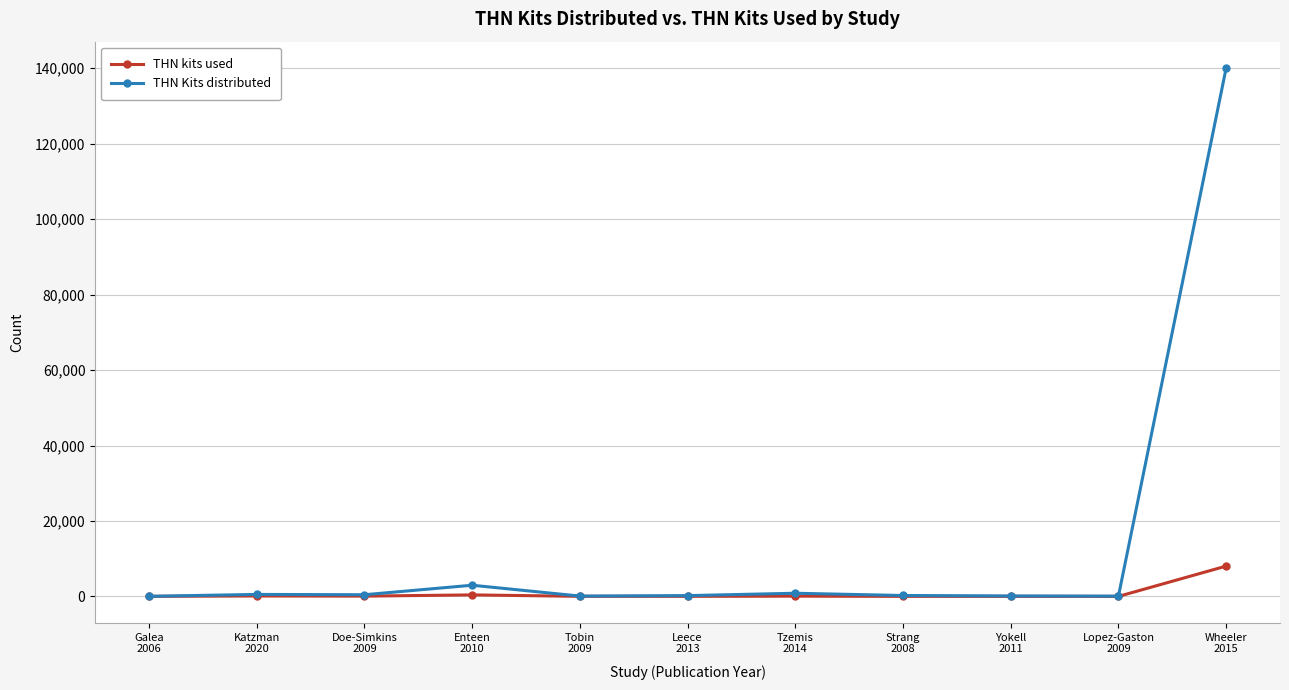

True or false: THN kits used has more than 0 interior local peaks.

True